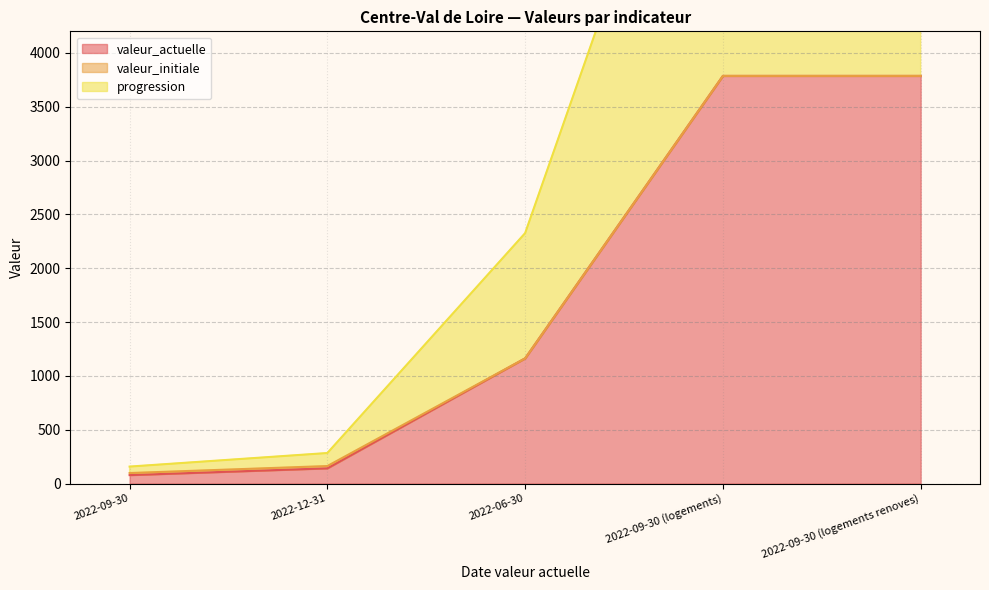

What is the greatest value displayed?

7572